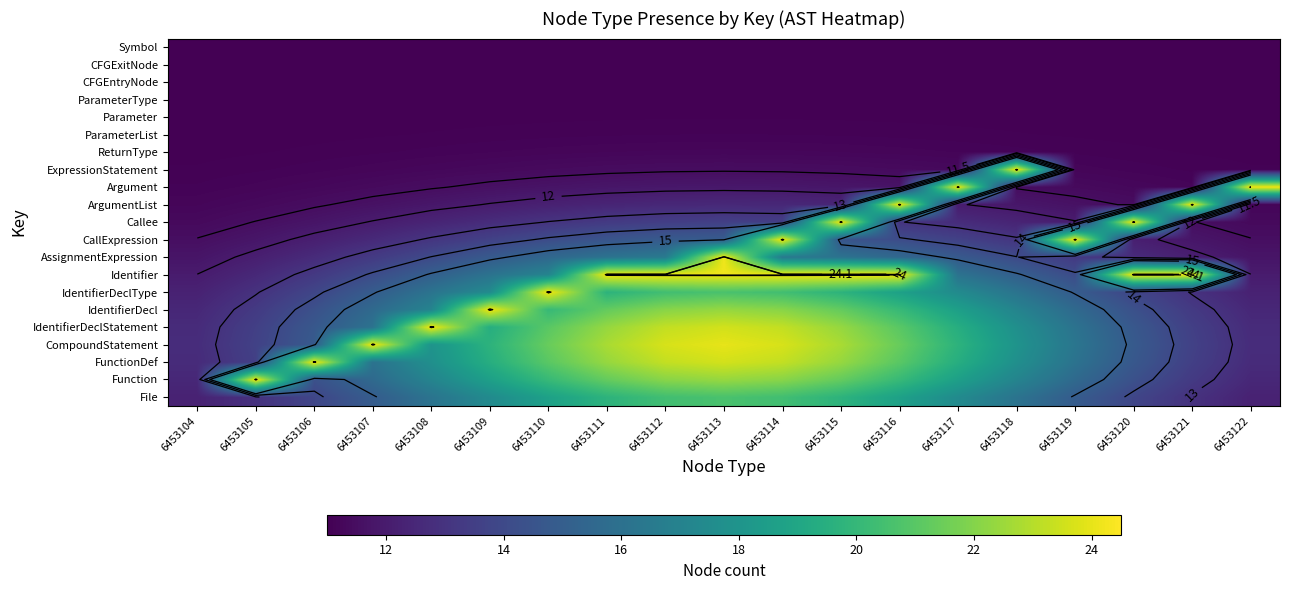

Which category has the lowest value across all series?

6453104